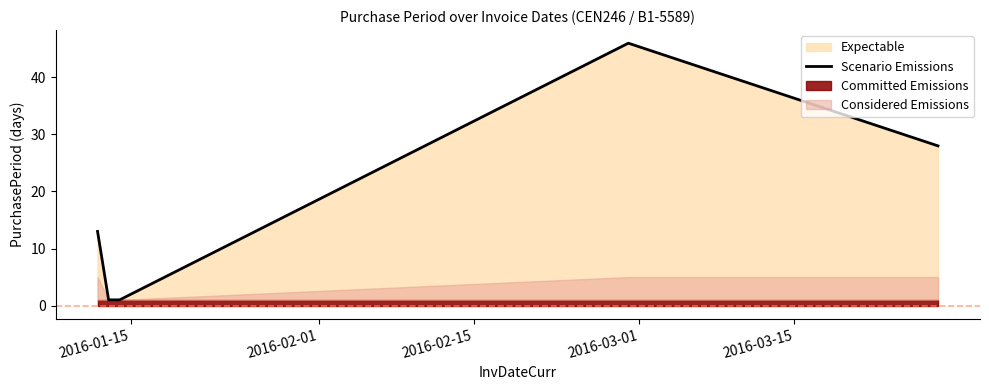

What is the smallest value displayed?

1